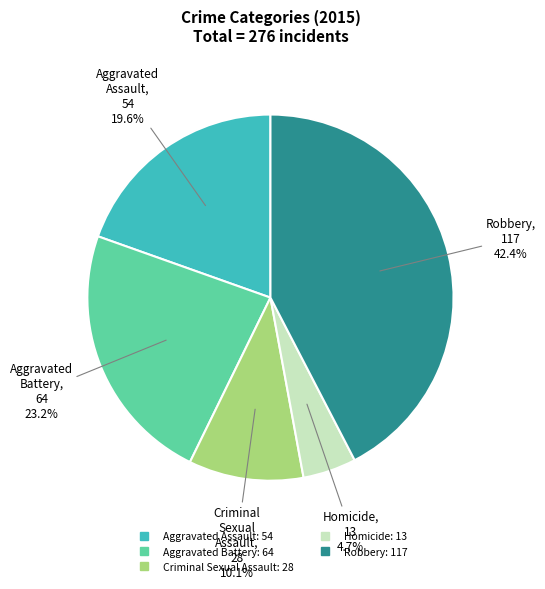

The Homicide slice represents 5% of the pie. True or false?

True